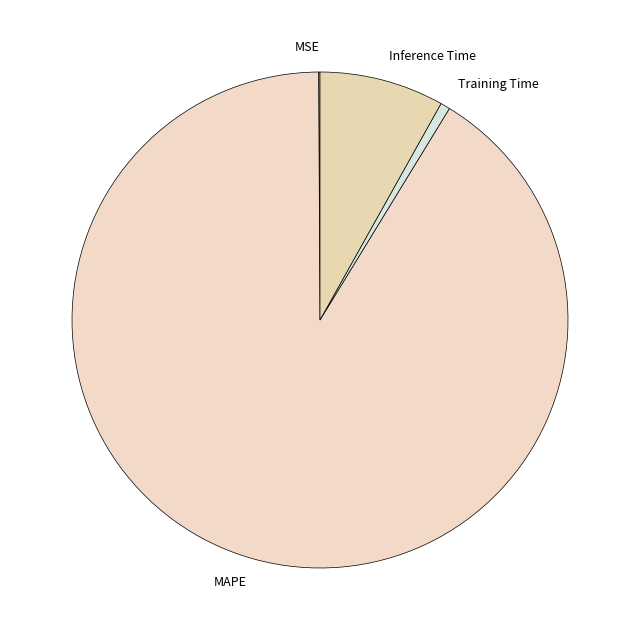

What is the largest slice in the pie chart?

MAPE